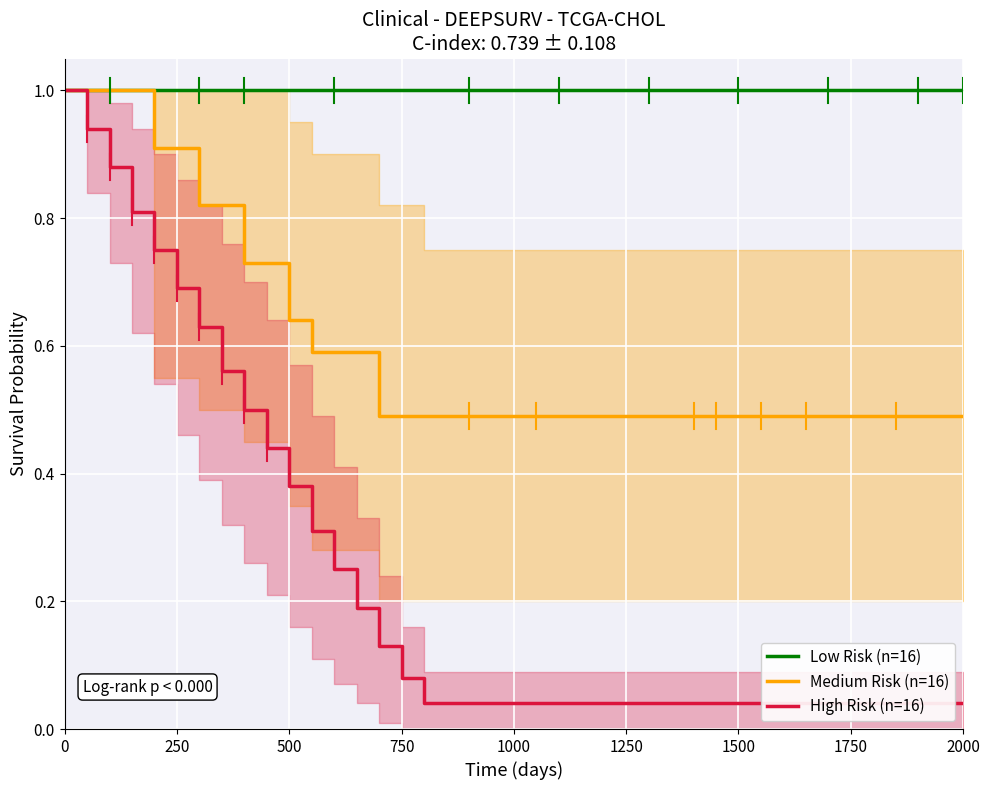

Which series has the widest spread of values?

High Risk (n=16)